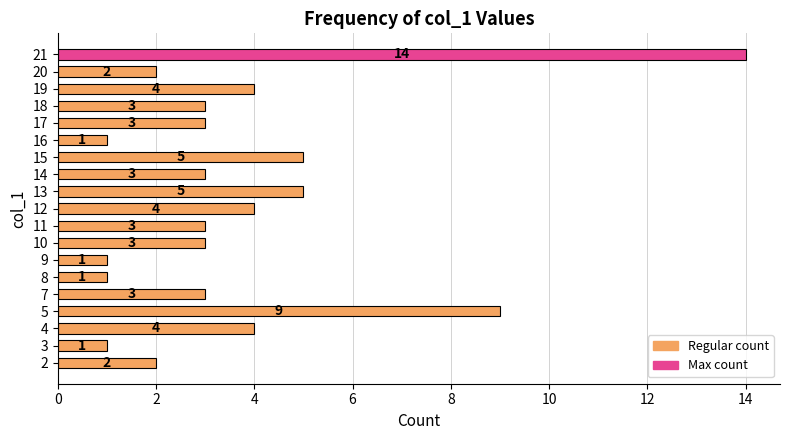

The value at 10 is 3. True or false?

True